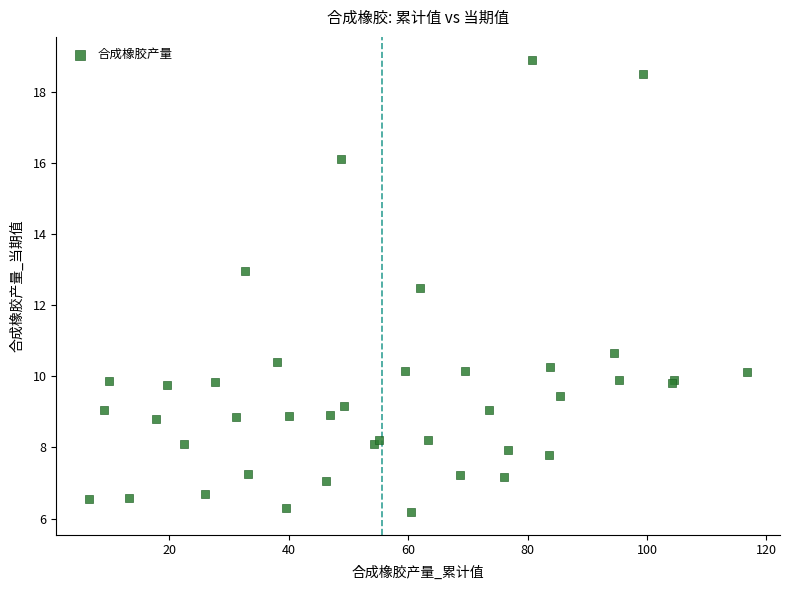

What Y value in the scatter plot is closest to 12?

12.5